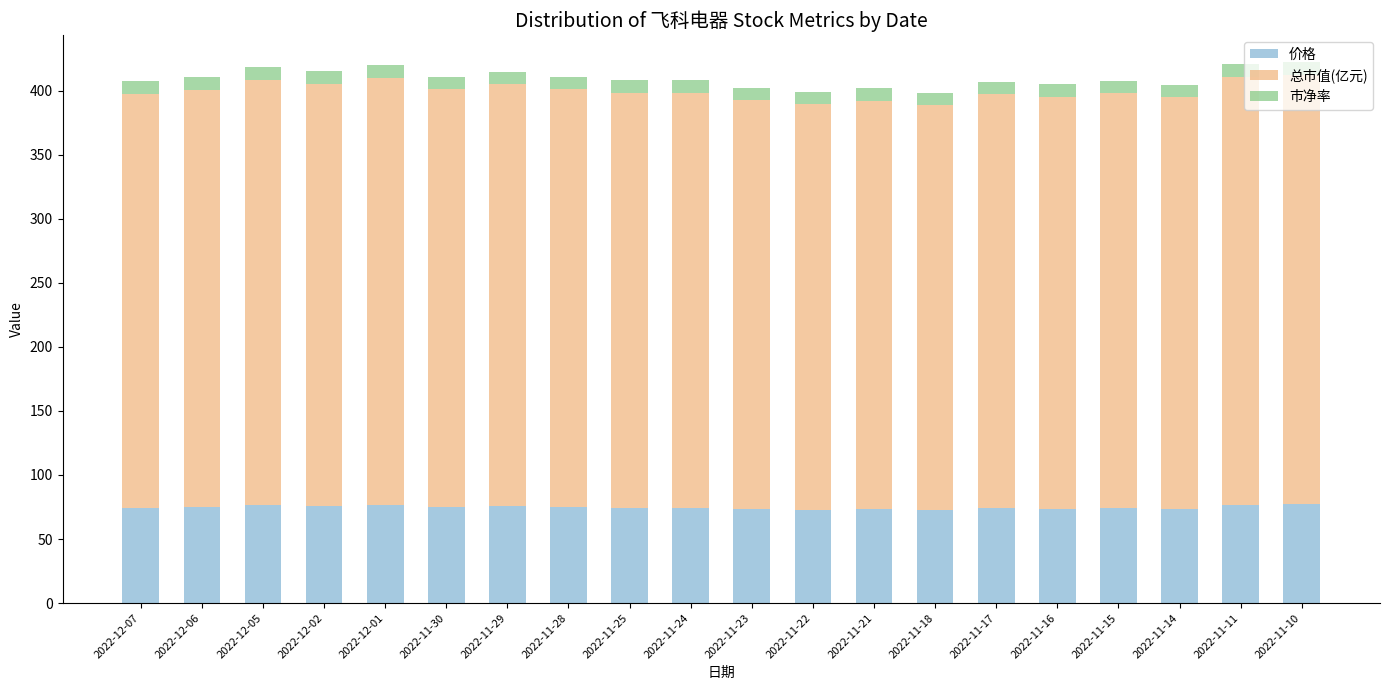

What is the total value across all series at 2022-11-23?

401.9